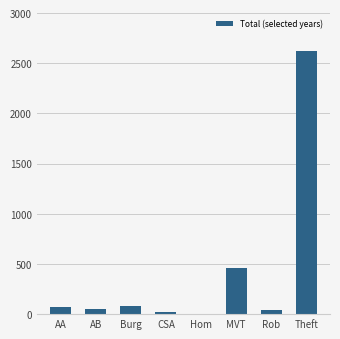

How many categories are shown in the chart?

8